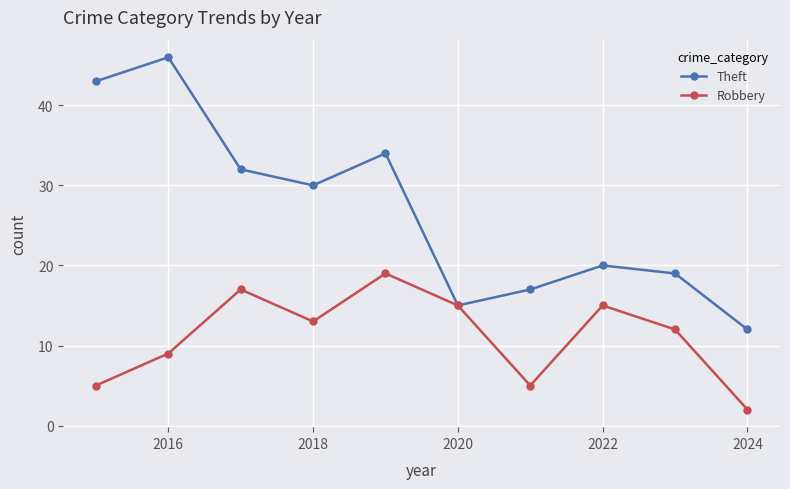

In Theft, how many points are higher than both neighbors (excluding endpoints)?

3